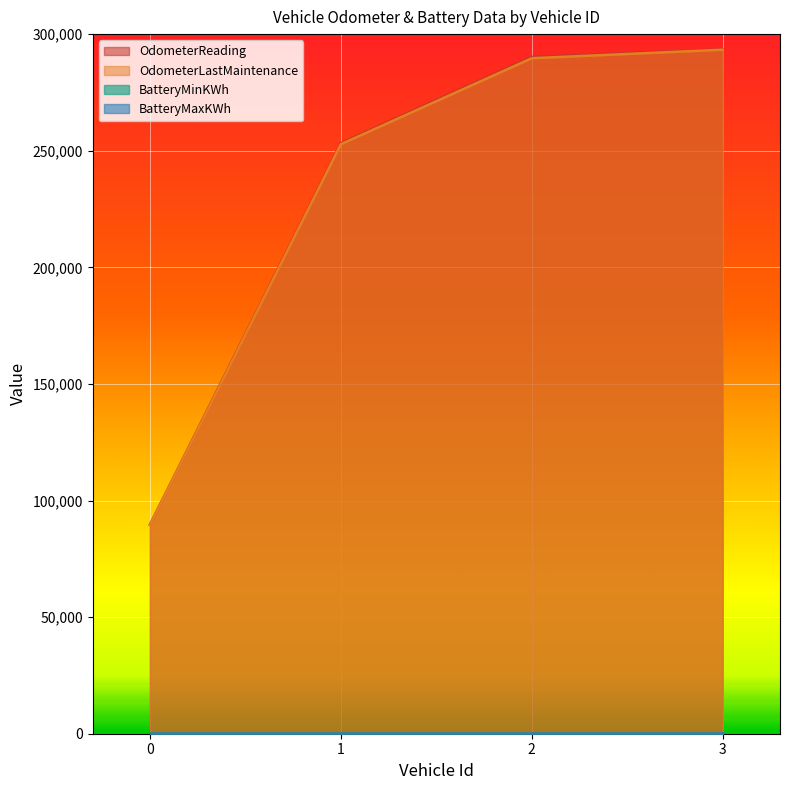

What is the smallest value displayed?

38